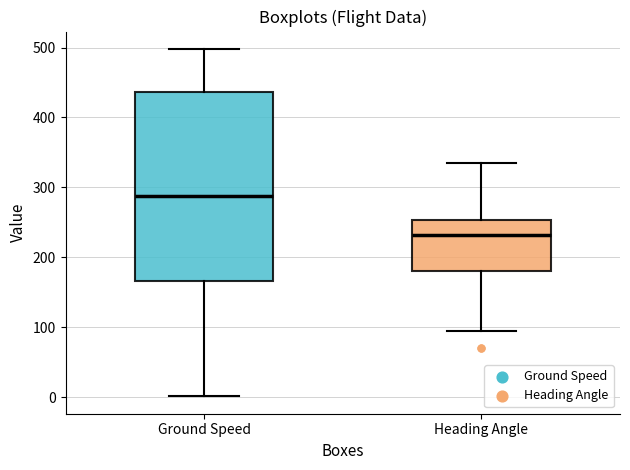

Reading left to right, read every box against the y-axis: the position of its median line, the range the box covers, and the ends of its whiskers. The values are not printed on the chart, so give them approximately, as read against the axis.

Ground Speed: median 290, box 170 to 440, whiskers 0 to 500
Heading Angle: median 230, box 180 to 250, whiskers 100 to 340